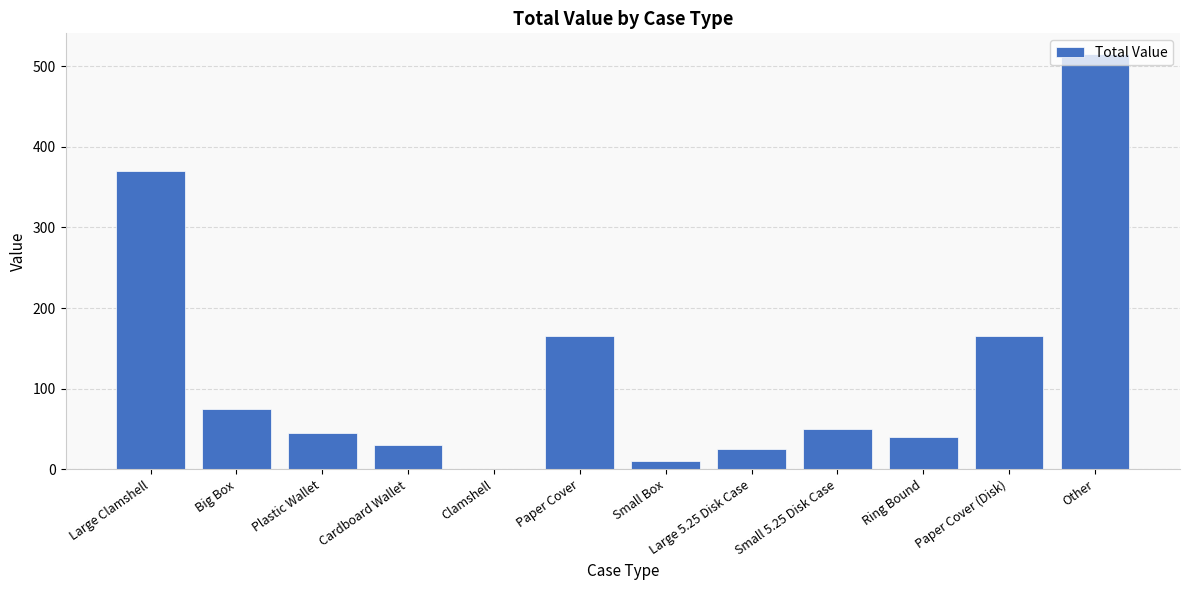

What is the difference between the values at Paper Cover and Plastic Wallet?

120